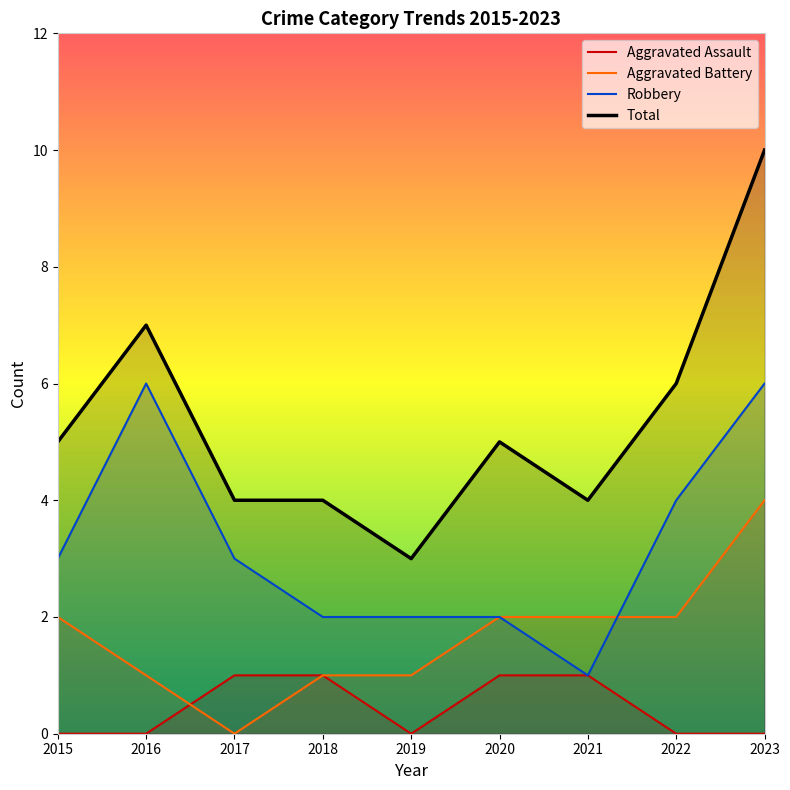

How many data points in Aggravated Assault are above 0?

4